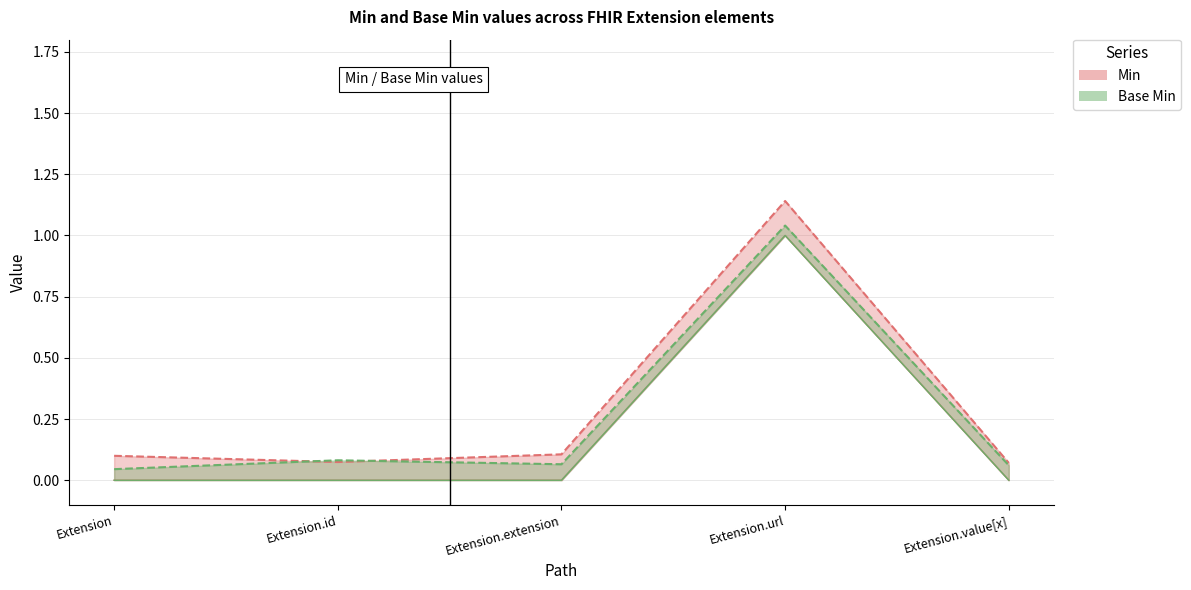

Reading right to left, extract all data points from this chart.

Min: 0	1	0	0	0
Base Min: 0	1	0	0	0